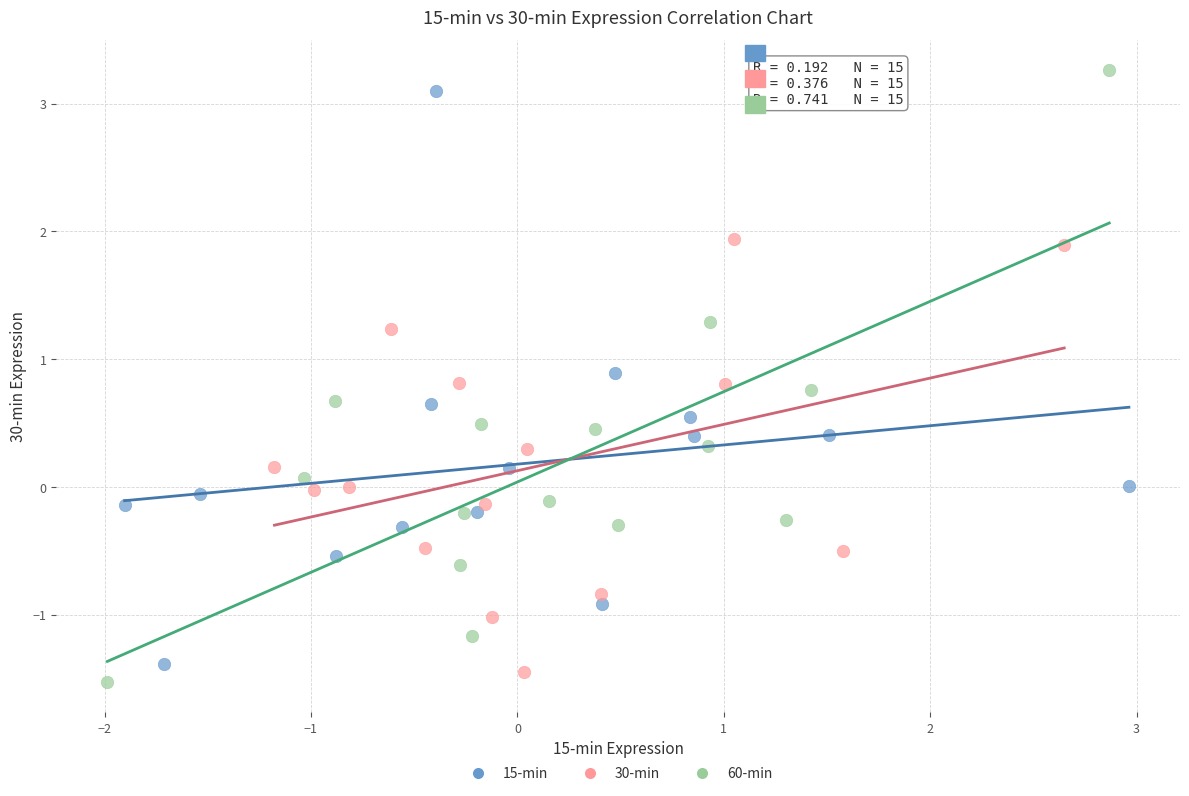

Which series has the widest spread of Y values?

60-min